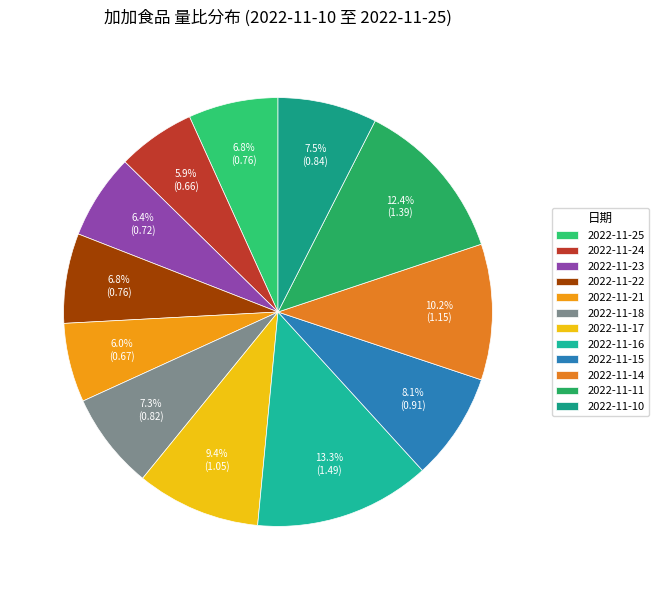

Combined, do 2022-11-11 and 2022-11-18 account for over 50%?

No